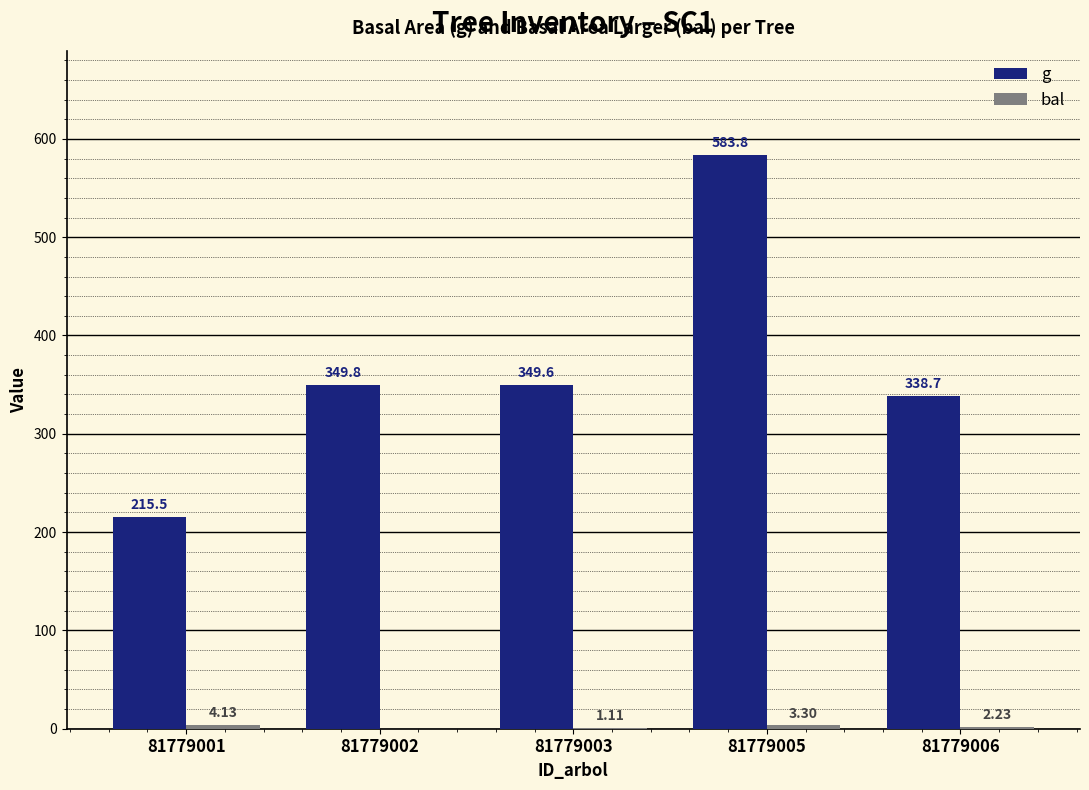

Which series has the largest range (max minus min)?

g